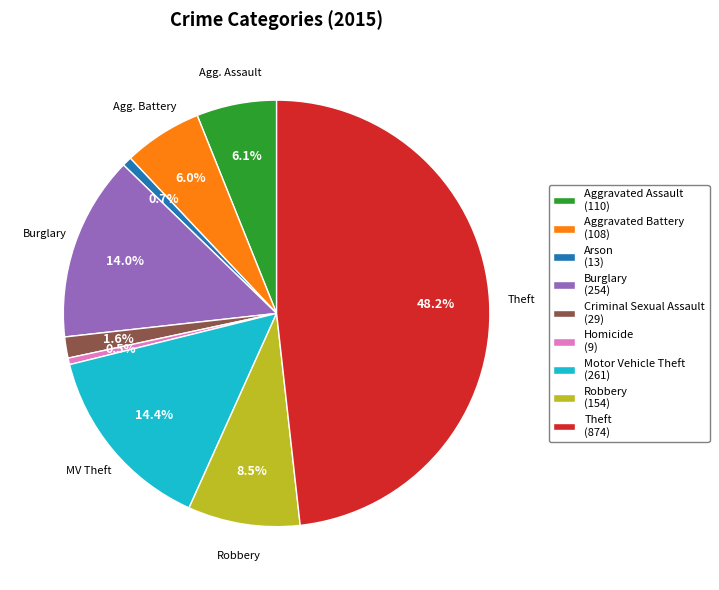

Is there a majority slice in this chart?

No